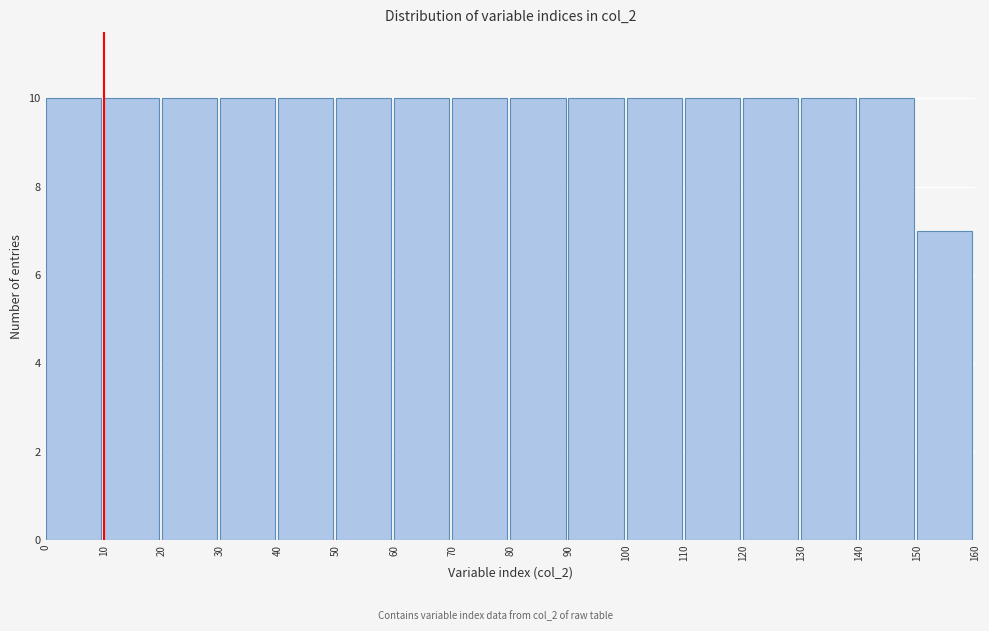

How tall is the bar that spans 120 to 130 on the x-axis? The values are not printed on the chart, so give them approximately, as read against the axis.

10